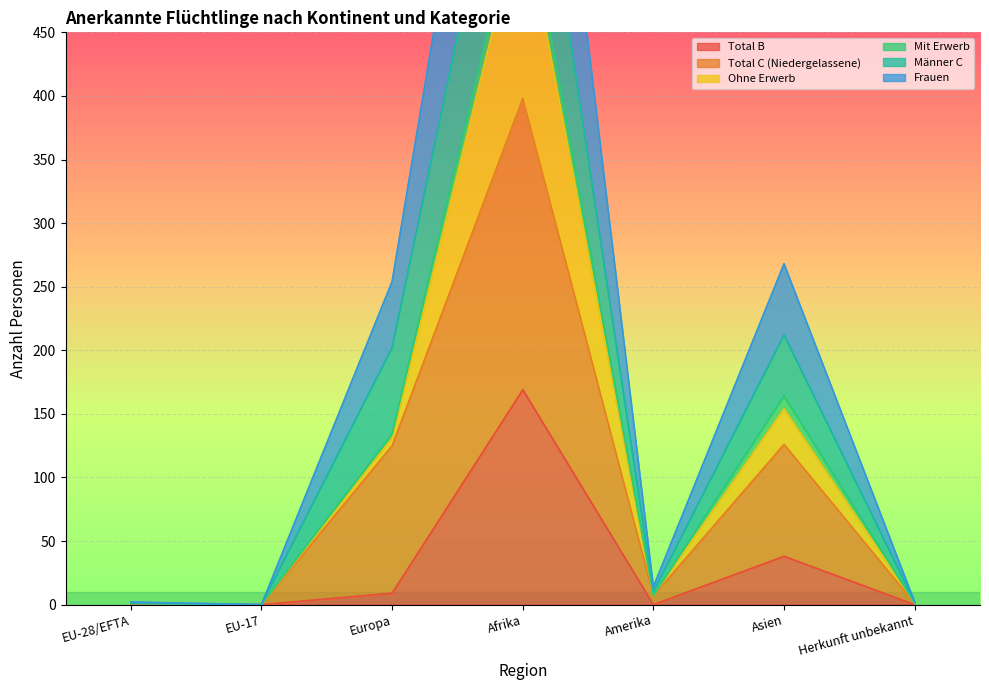

At which label is Frauen closest to 435?

Asien